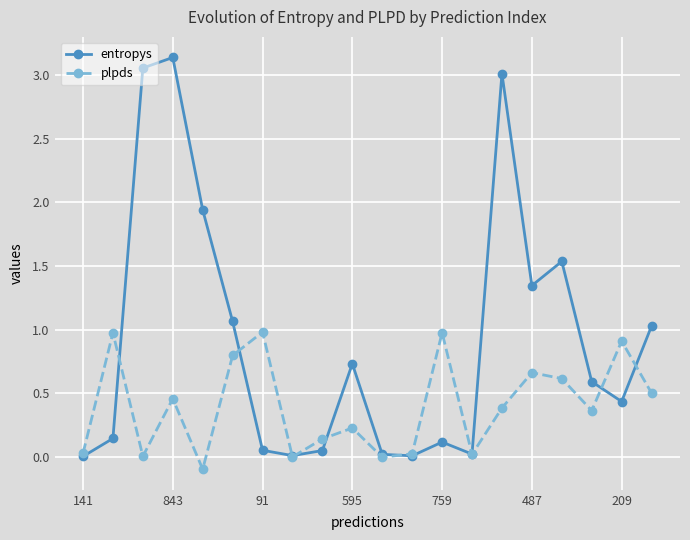

At how many categories does at least one series exceed 2?

3